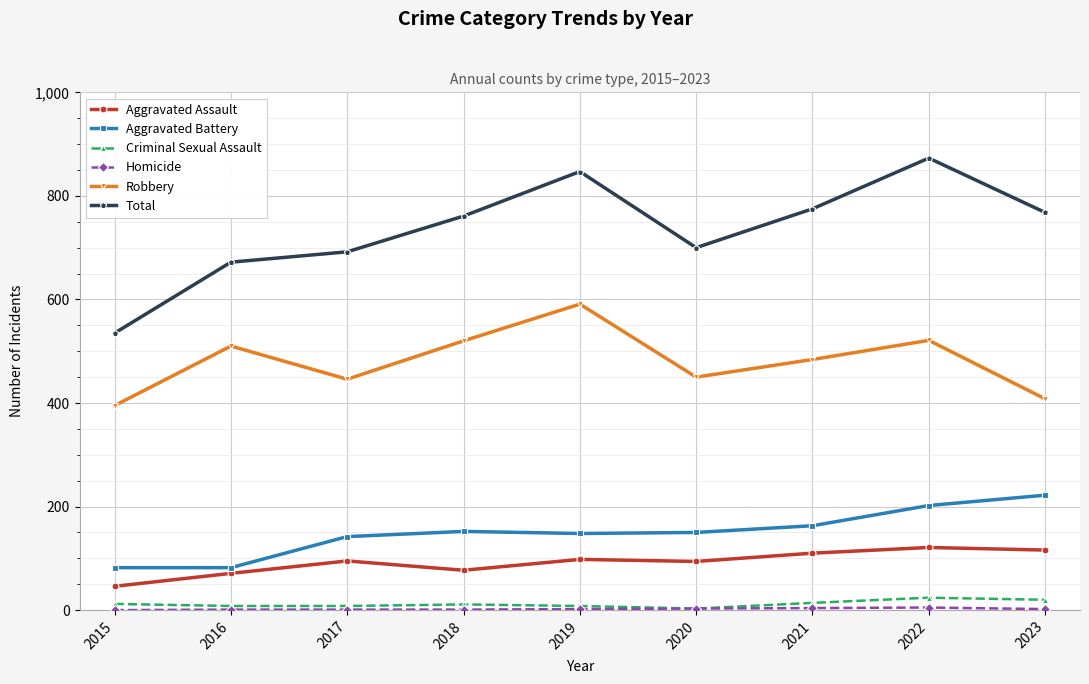

Which series changed the most between 2019 and 2023?

Robbery